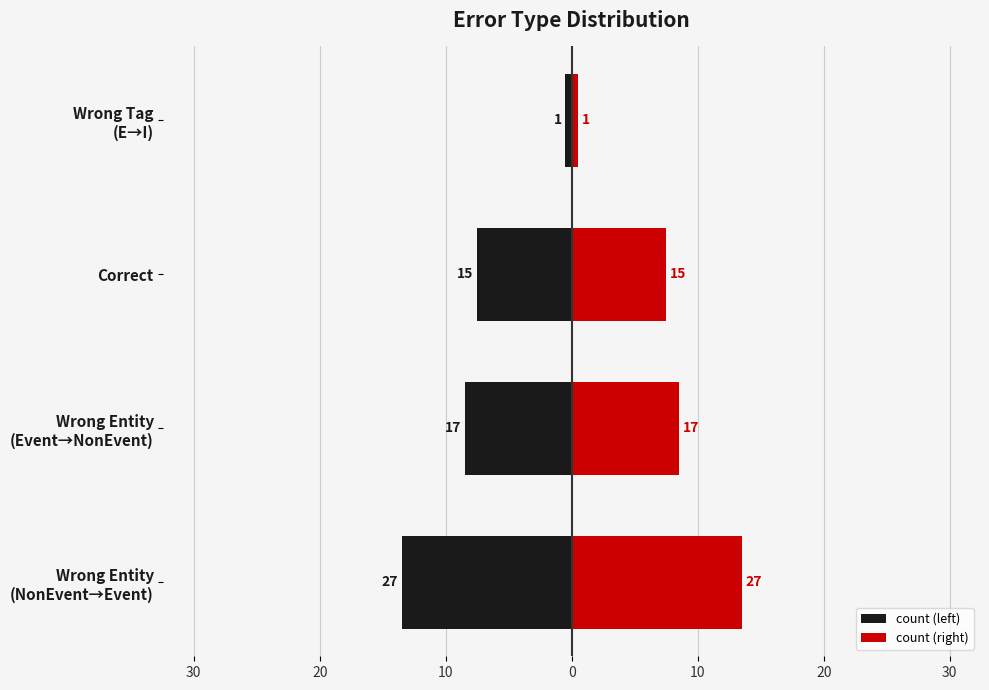

True or false: count (right) has a value of 7.1 at Wrong Entity (NonEvent→Event).

False